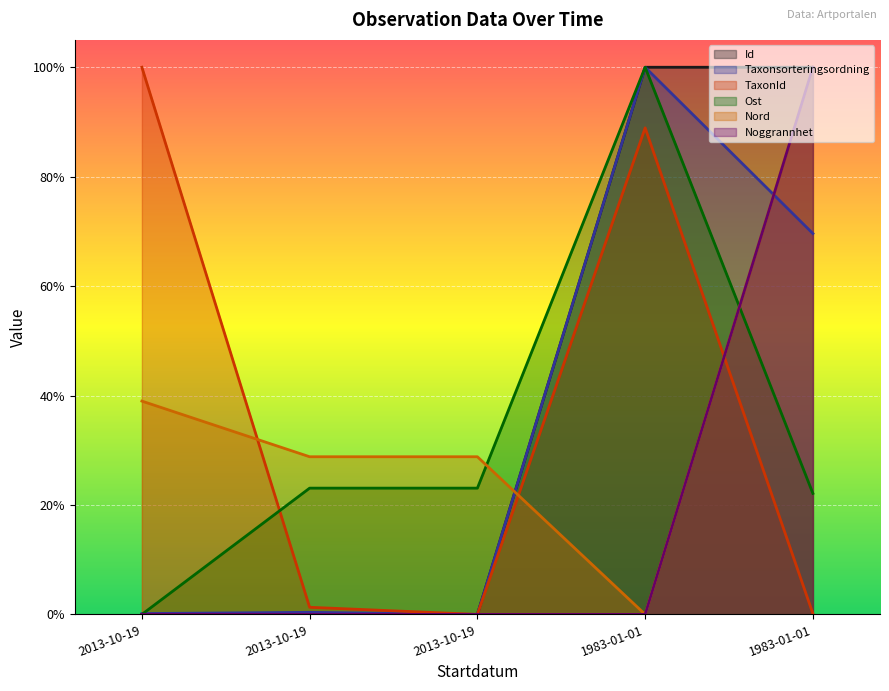

What is the value of the TaxonId point at the 2nd from the left?

1.0